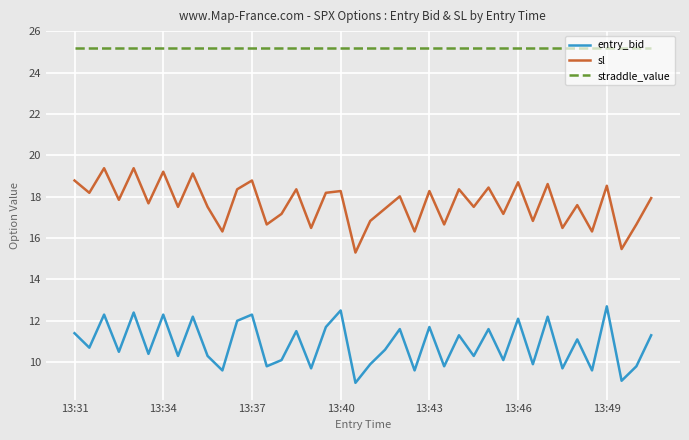

Does the chart display data point markers on the line(s)?

No